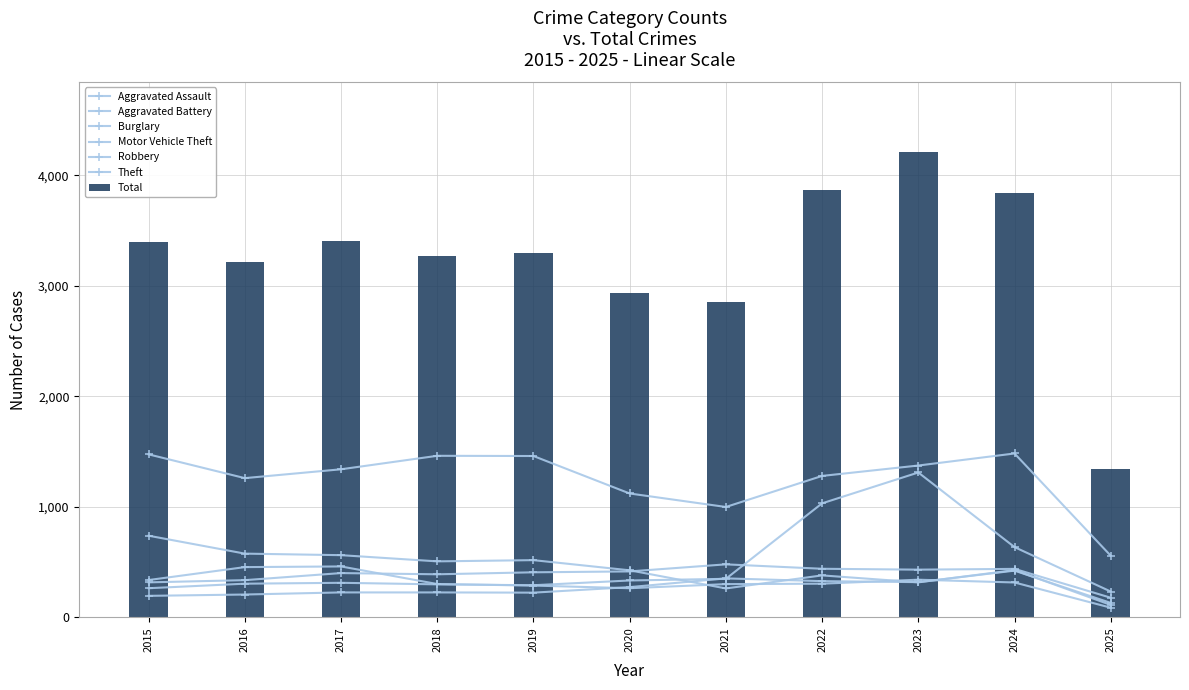

Which series has the largest total across all categories?

Theft